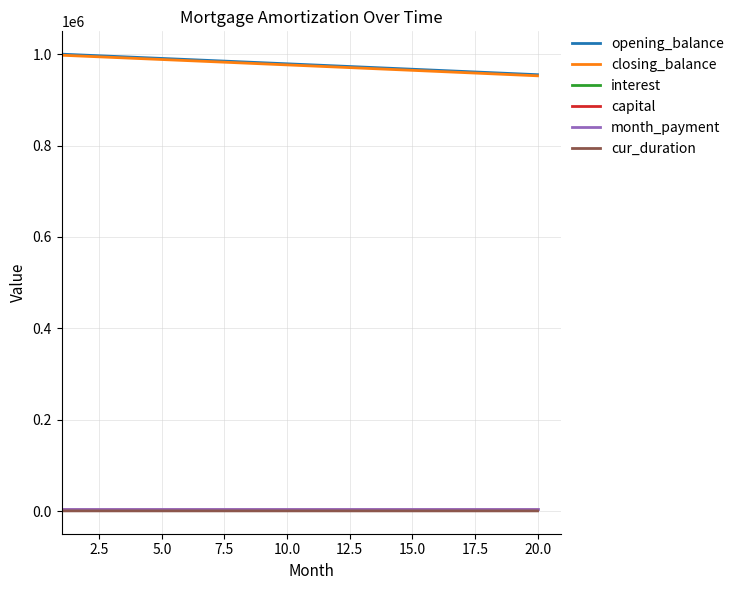

What is the maximum value shown in the chart?

1000000.0